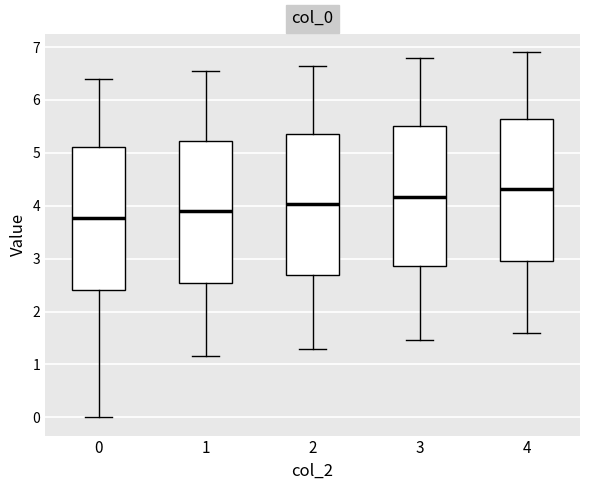

Which box has the highest median line?

4